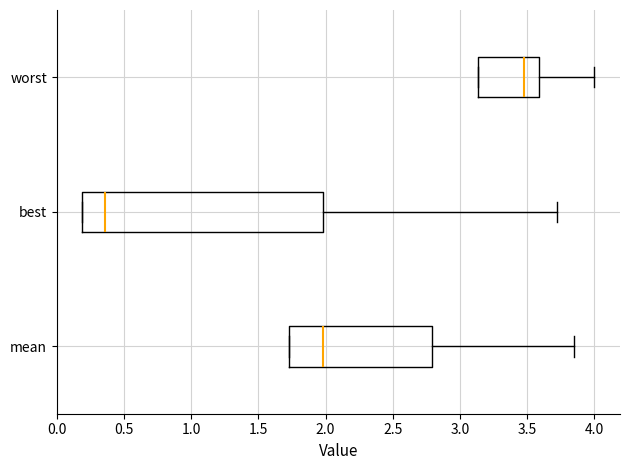

Reading bottom to top, transcribe this box plot: for each box, give where its median line is, the range the box spans, and where its two whiskers end, as read against the x-axis. The values are not printed on the chart, so give them approximately, as read against the axis.

mean: median 2.00, box 1.70 to 2.80, whiskers 1.70 to 3.85
best: median 0.35, box 0.20 to 2.00, whiskers 0.20 to 3.70
worst: median 3.50, box 3.15 to 3.60, whiskers 3.15 to 4.00